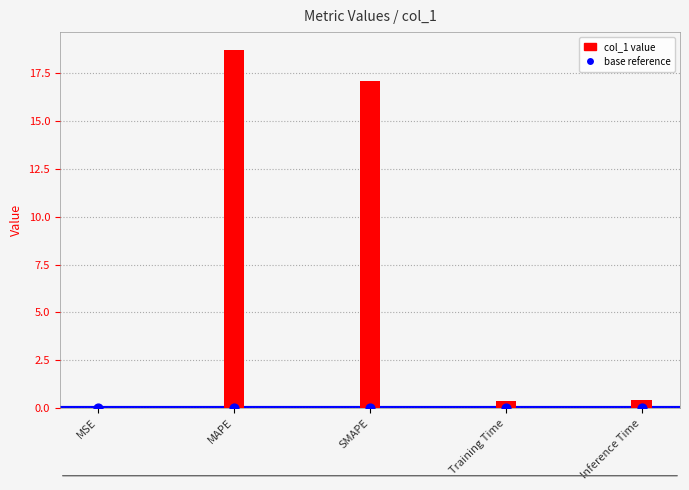

What is the total value across all series at Training Time?

0.4